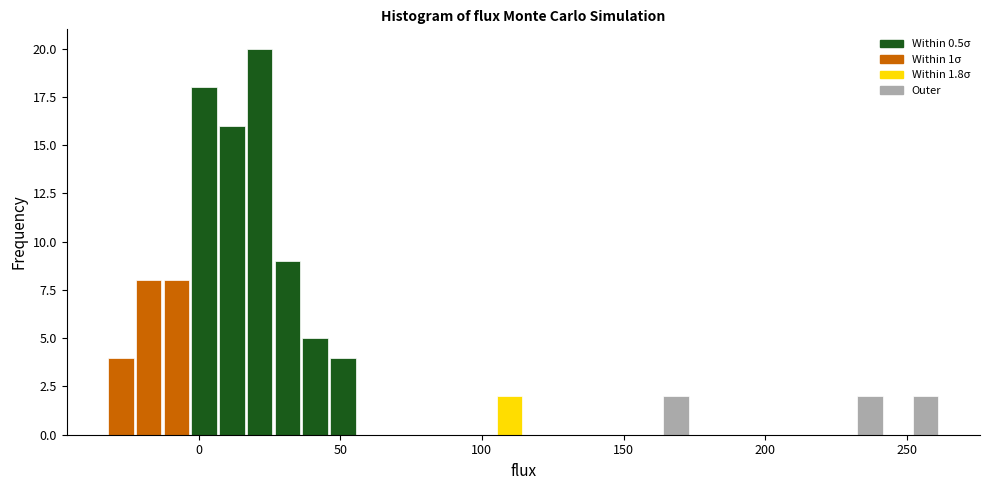

Read against the x-axis, roughly where is the centre of the tallest bar?

20